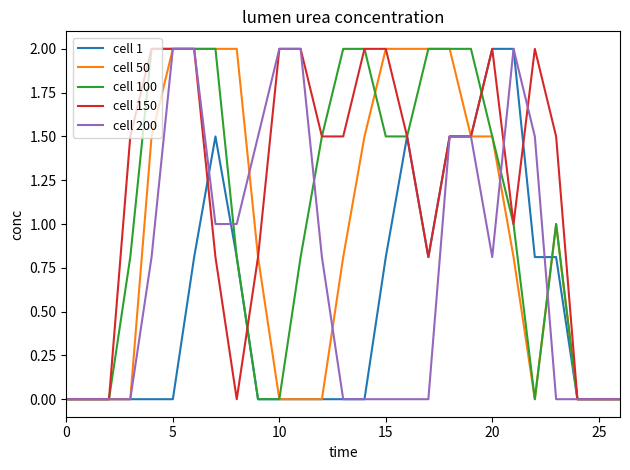

Rank the series by their average value, from lowest to highest.

cell 1, cell 200, cell 50, cell 100, cell 150